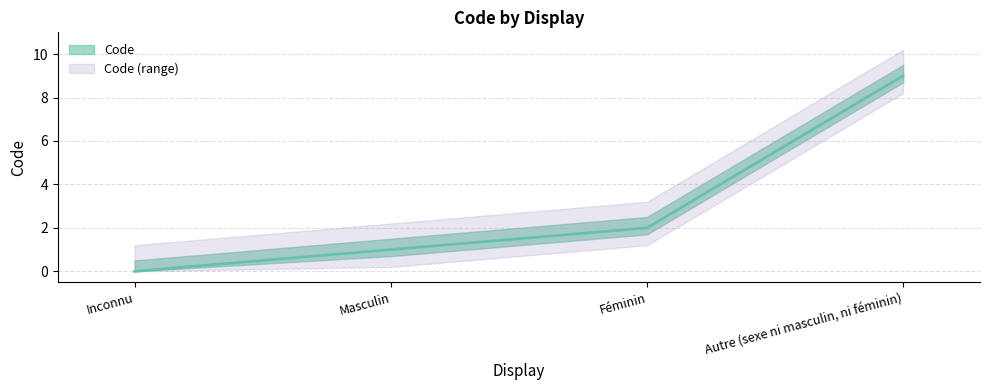

Does the chart display data point markers on the line(s)?

No